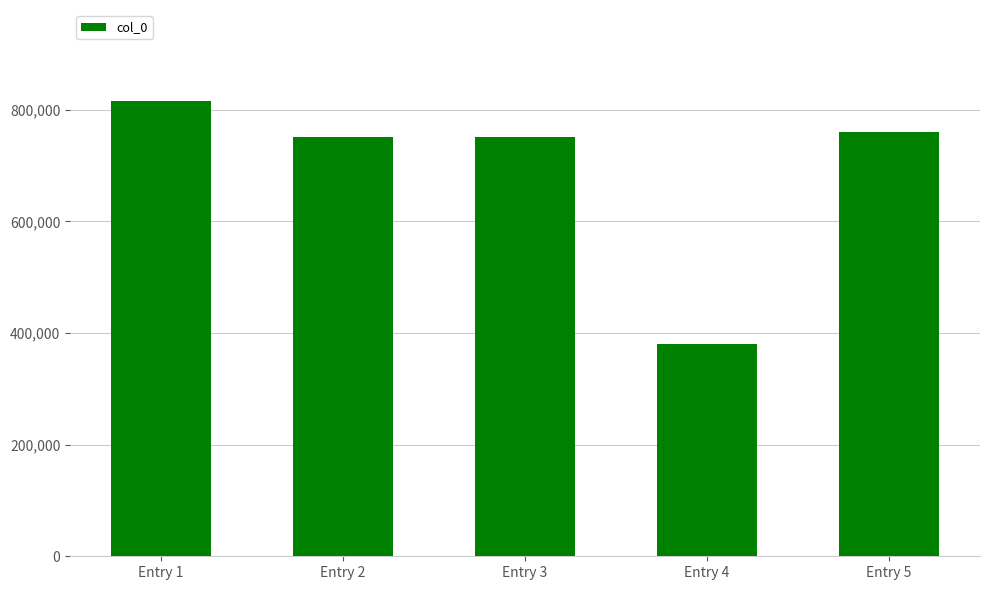

How many series are shown in this chart?

1